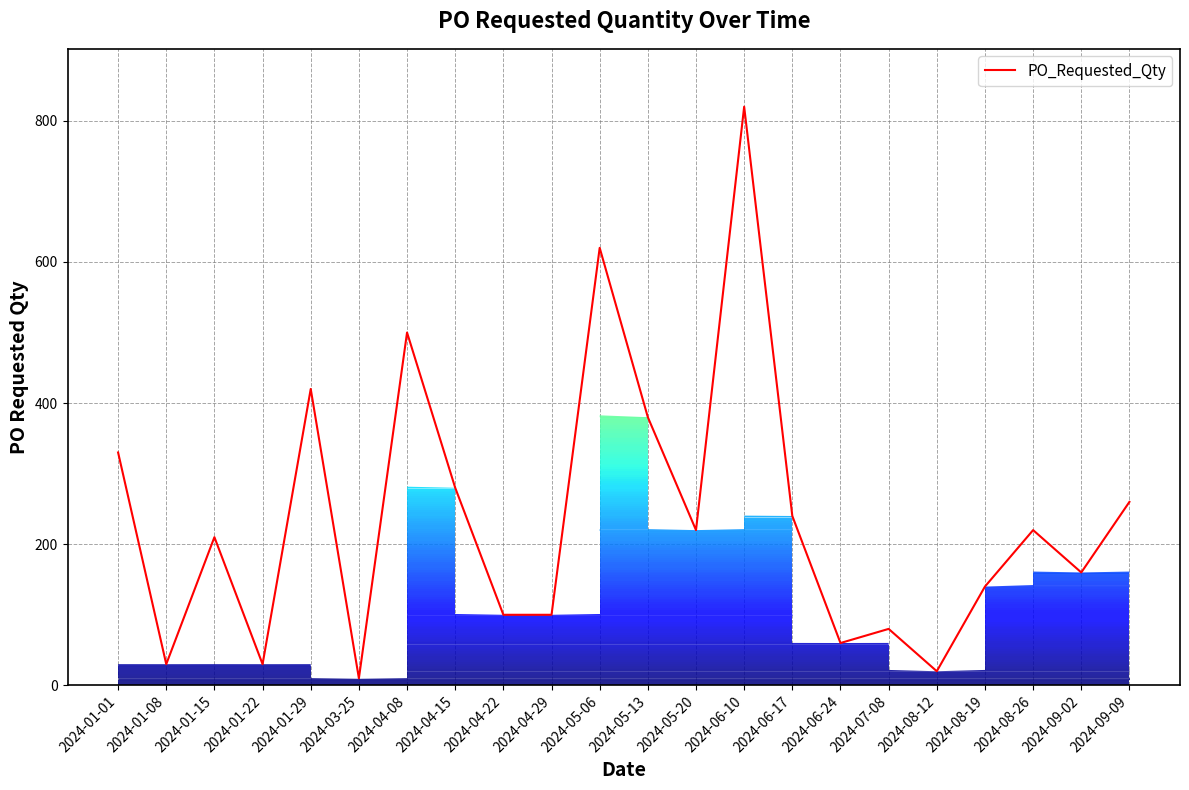

Reading left to right, extract all data points from this chart.

2024-01-01=330	2024-01-08=30	2024-01-15=210	2024-01-22=30	2024-01-29=420	2024-03-25=10	2024-04-08=500	2024-04-15=280	2024-04-22=100	2024-04-29=100	2024-05-06=620	2024-05-13=380	2024-05-20=220	2024-06-10=820	2024-06-17=240	2024-06-24=60	2024-07-08=80	2024-08-12=20	2024-08-19=140	2024-08-26=220	2024-09-02=160	2024-09-09=260